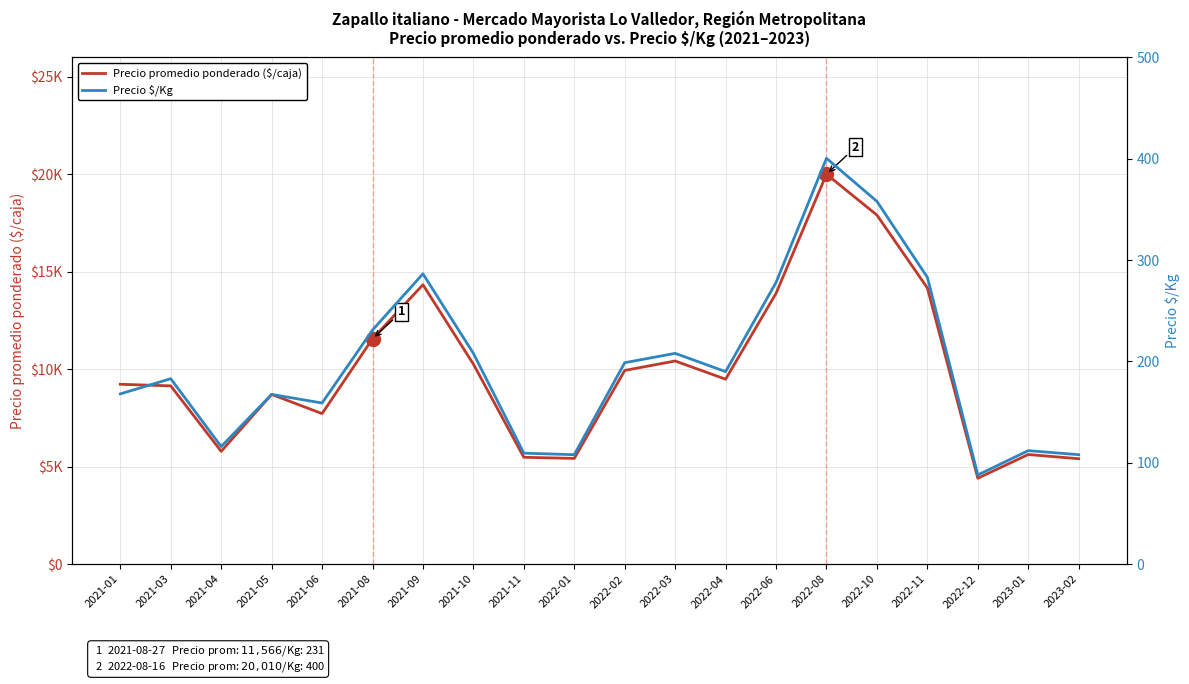

Which series has the largest range (max minus min)?

Precio promedio ponderado ($/caja)